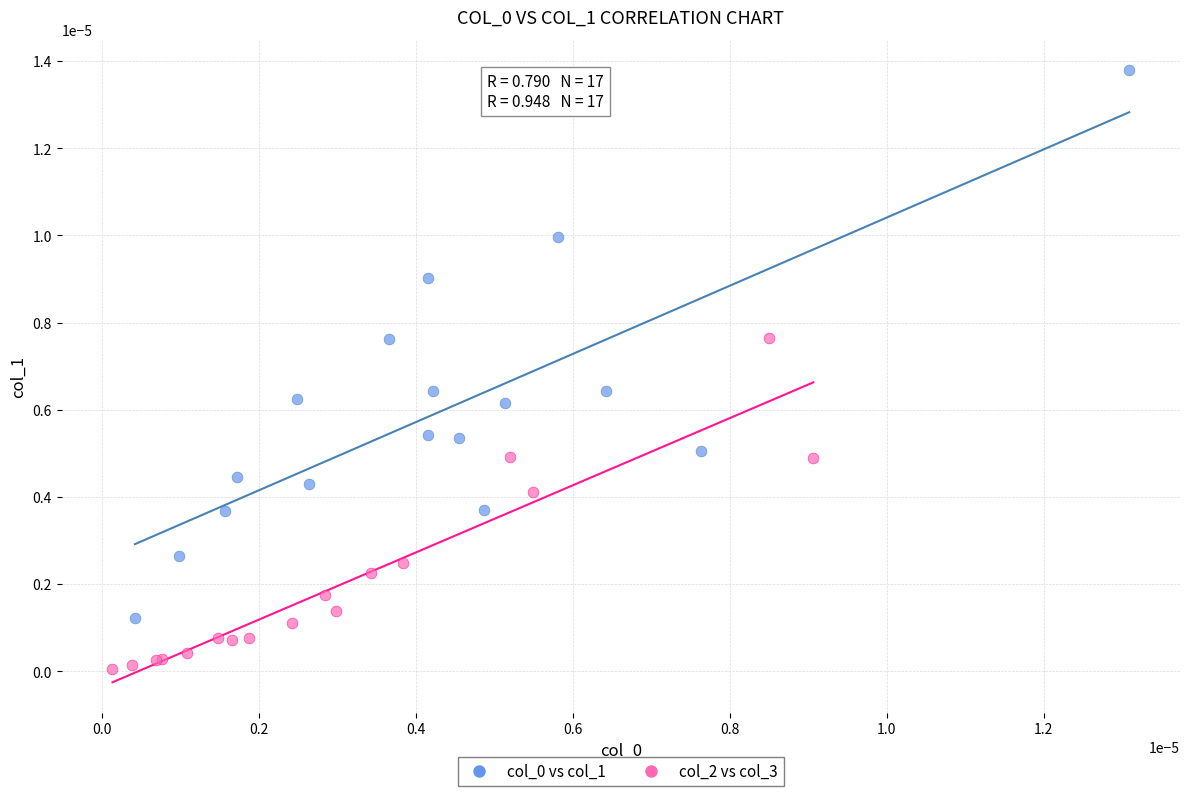

Which series reaches the minimum Y coordinate?

col_2 vs col_3